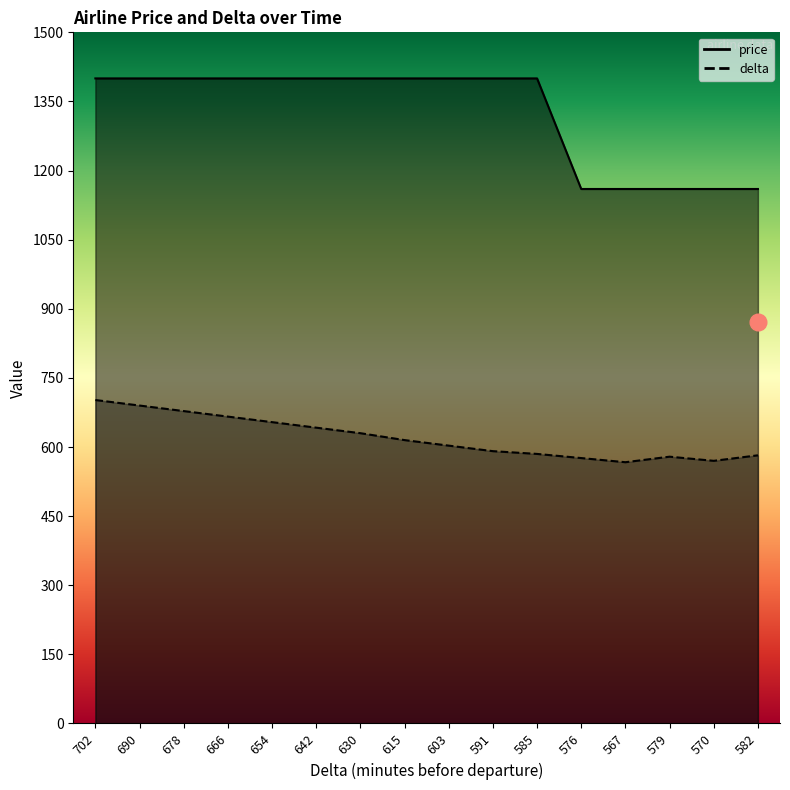

Is it true that price equals 489 at 585?

False